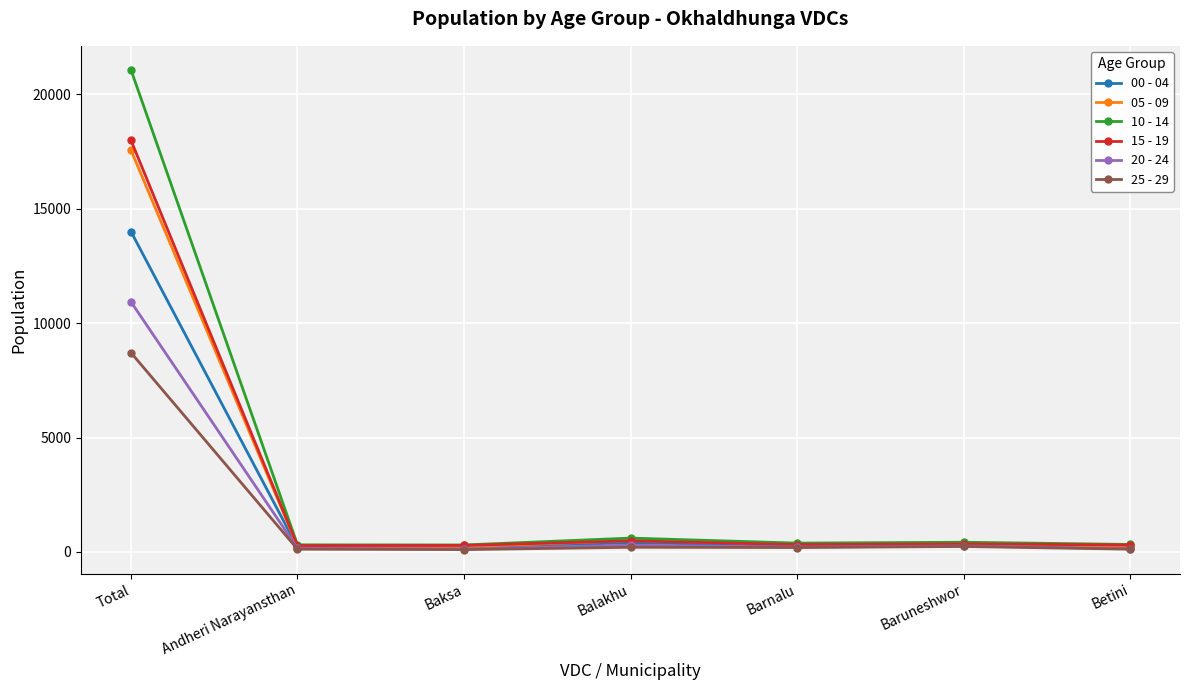

True or false: 25 - 29 has a value of 8706 at Total.

True